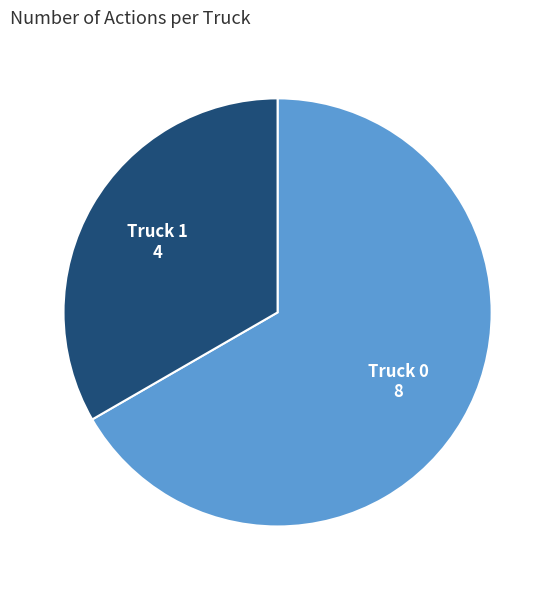

Is there a majority slice in this chart?

Yes